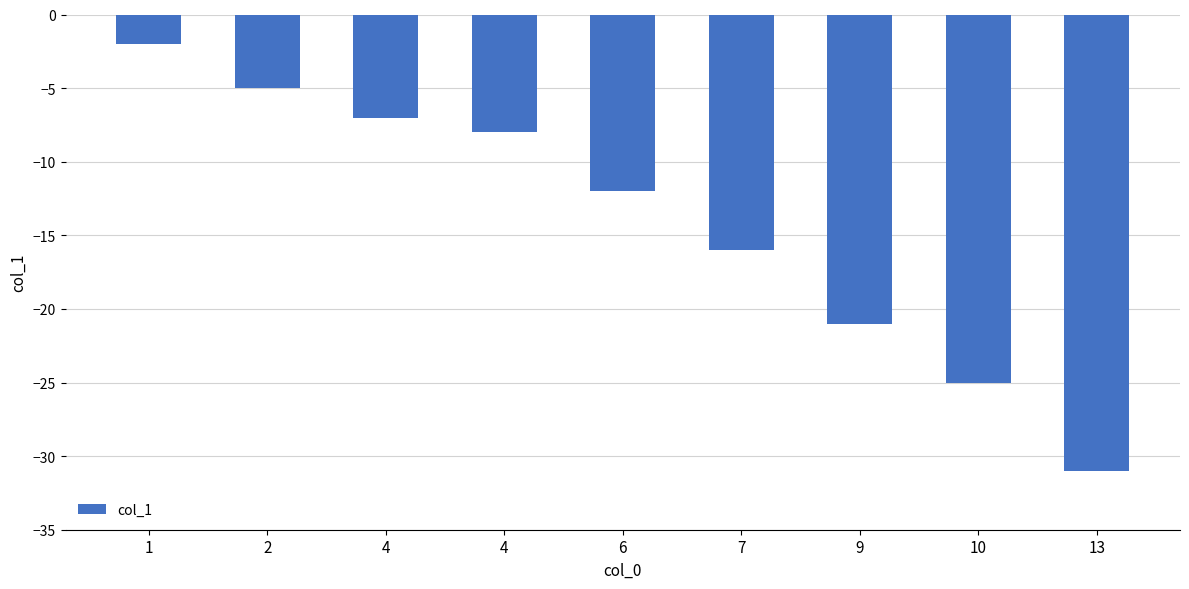

Does the chart contain any negative values?

Yes